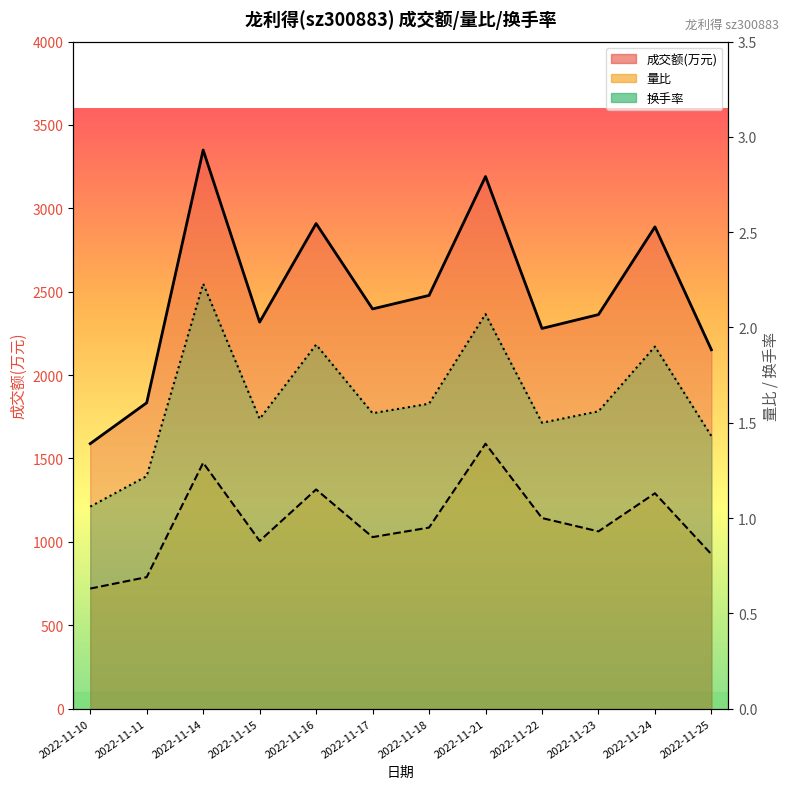

What is the value of the 换手率 point at the 8th from the left?

2.1